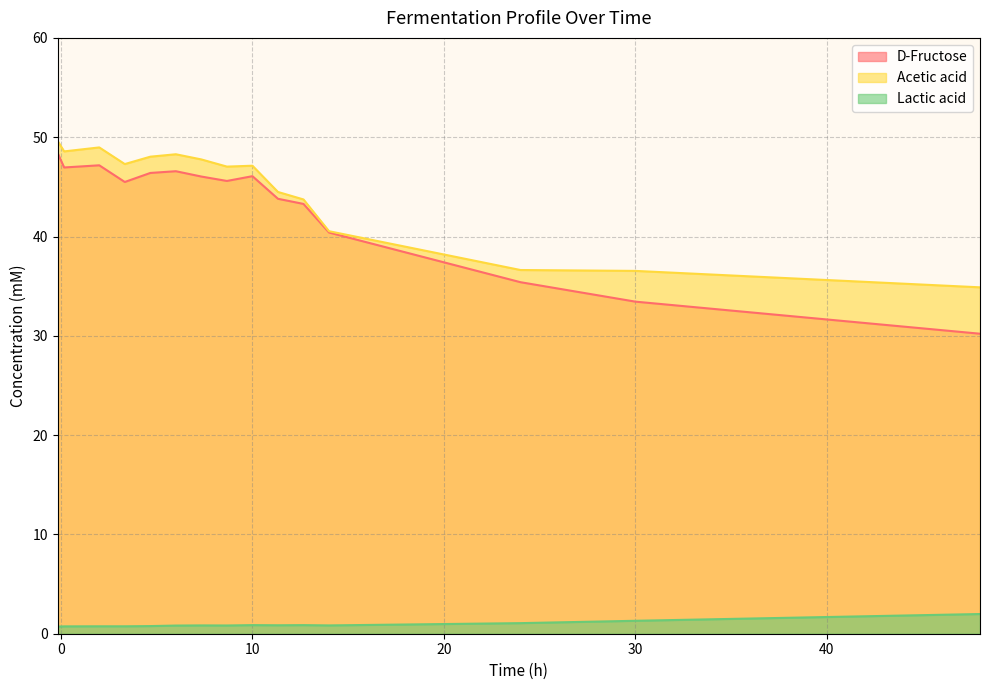

True or false: Acetic acid and Lactic acid cross at least once.

False